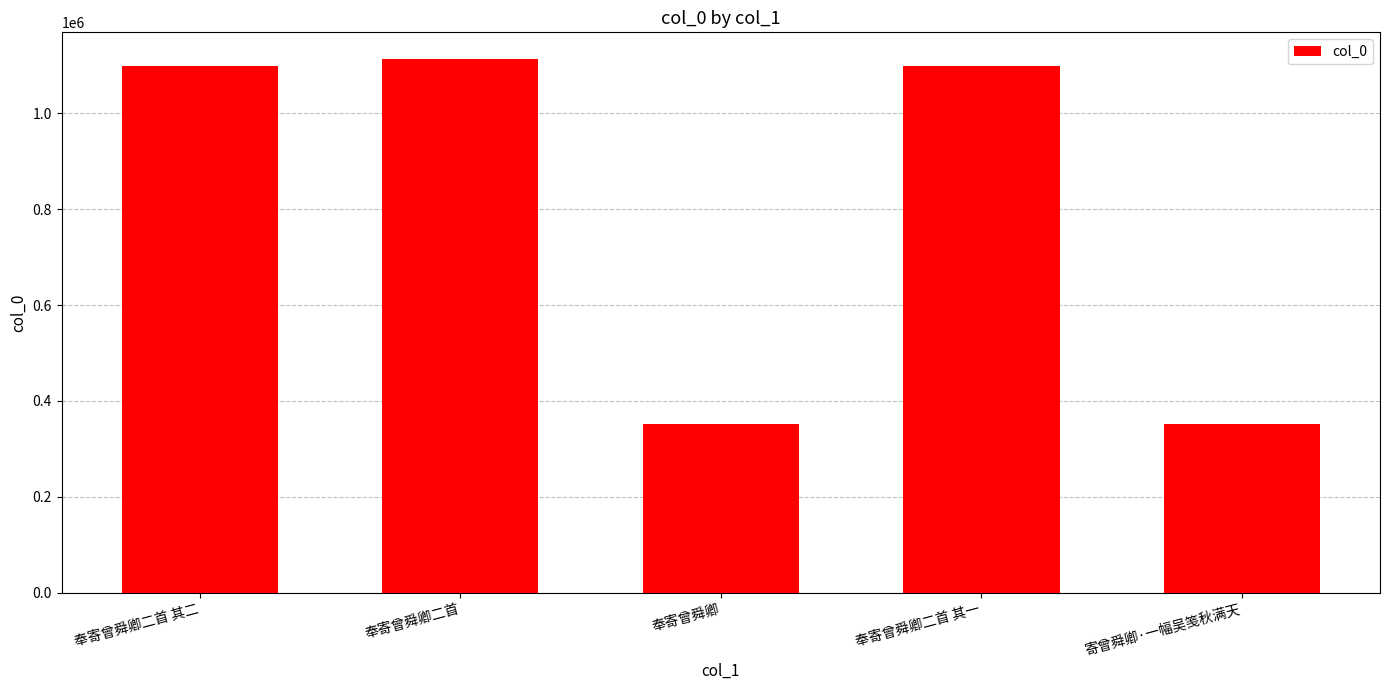

What position from the right is 奉寄曾舜卿二首?

4